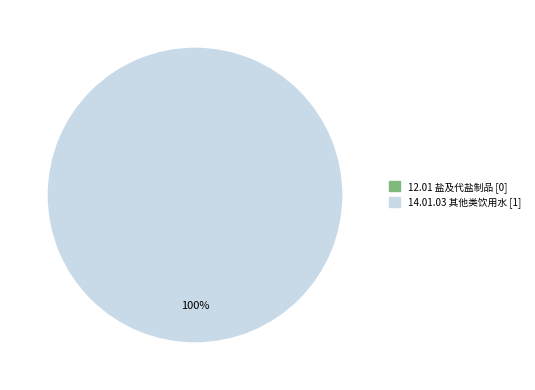

Is it true that 12.01 is 6% of the pie?

False